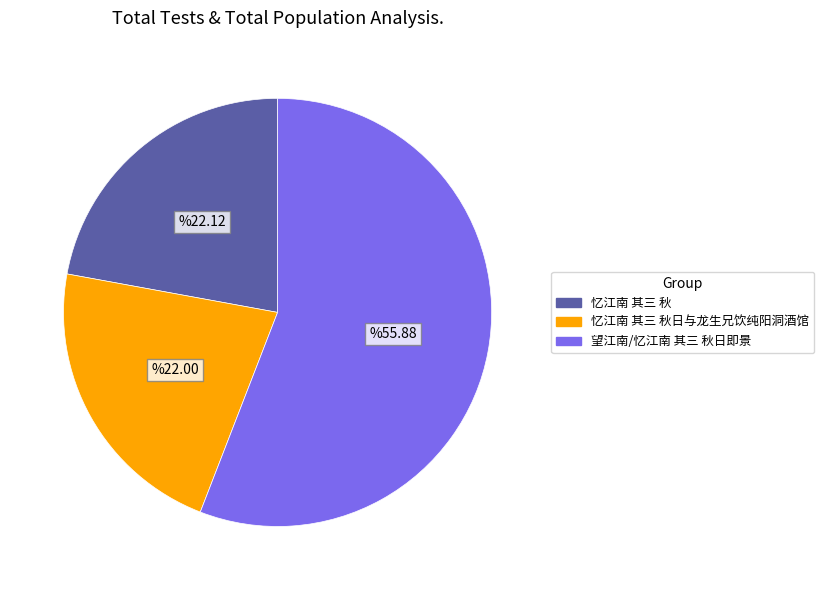

The 望江南/忆江南 其三 秋日即景 slice represents 56% of the pie. True or false?

True